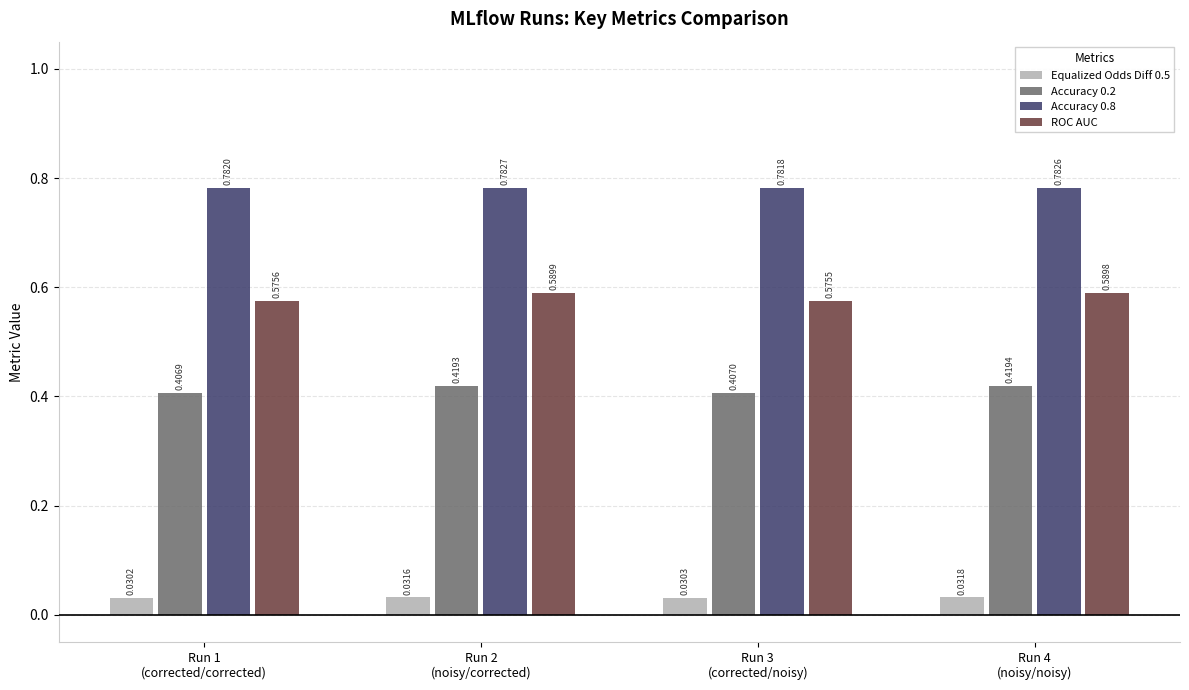

List the labels in order of Accuracy 0.2 value, largest first.

Run 4
(noisy/noisy), Run 2
(noisy/corrected), Run 3
(corrected/noisy), Run 1
(corrected/corrected)